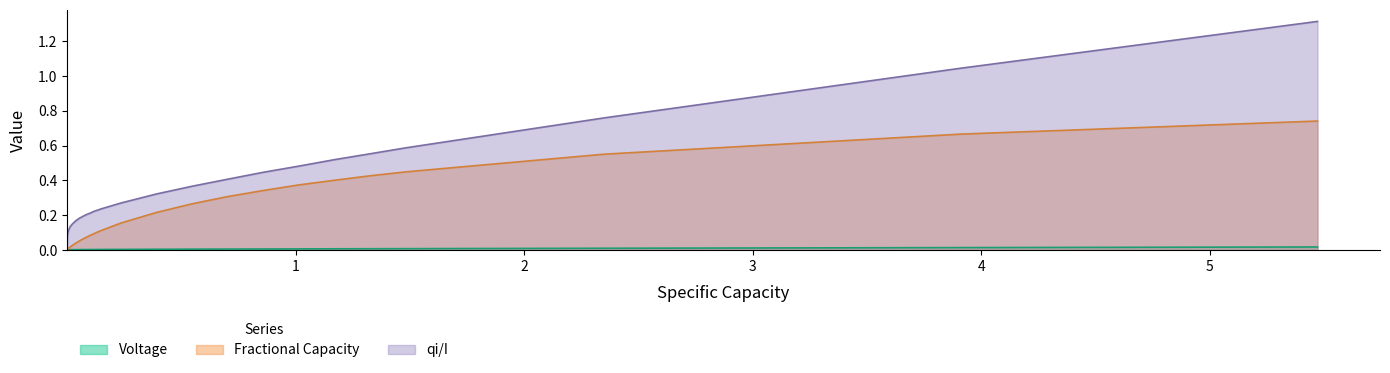

Which series has the largest range (max minus min)?

qi/I